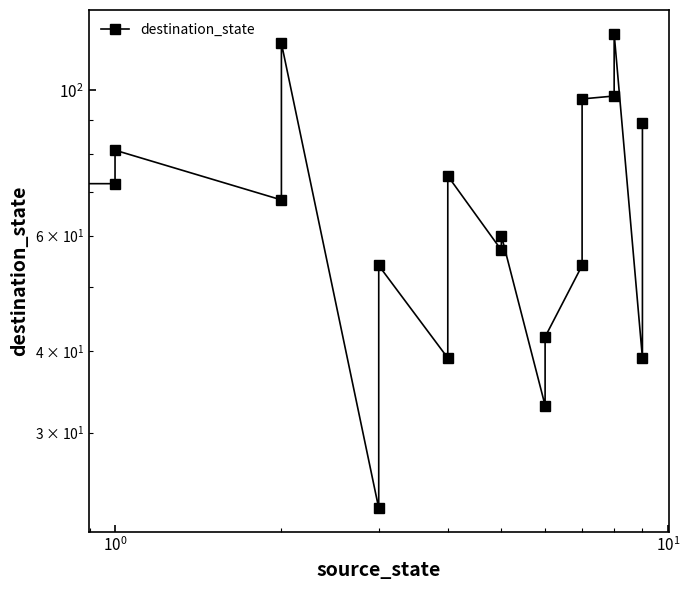

How many points are higher than both their immediate neighbors (excluding endpoints)?

7